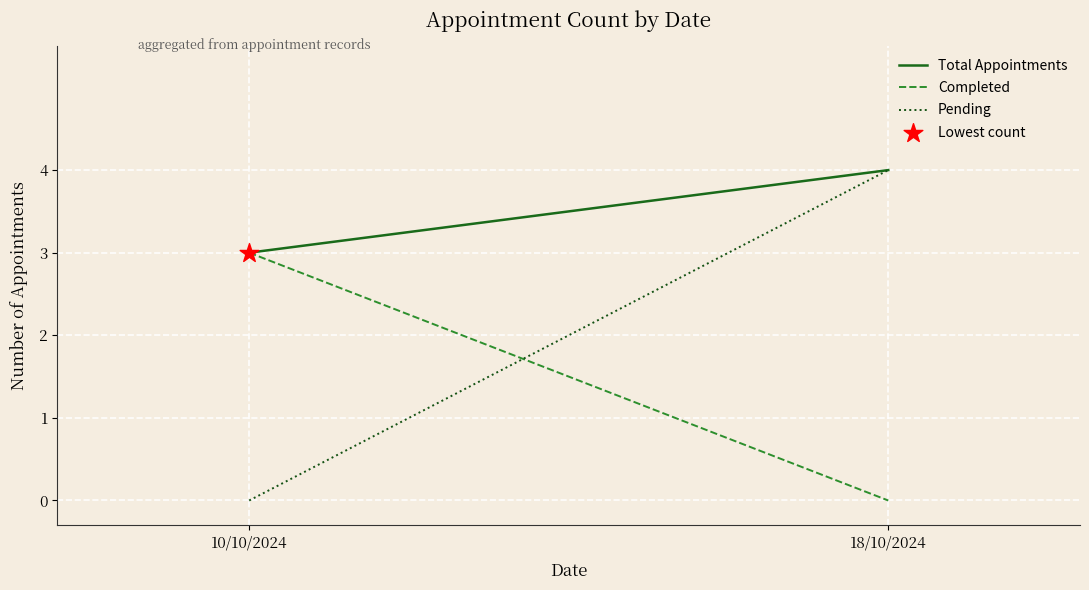

Which series has the widest spread of Y values?

Pending